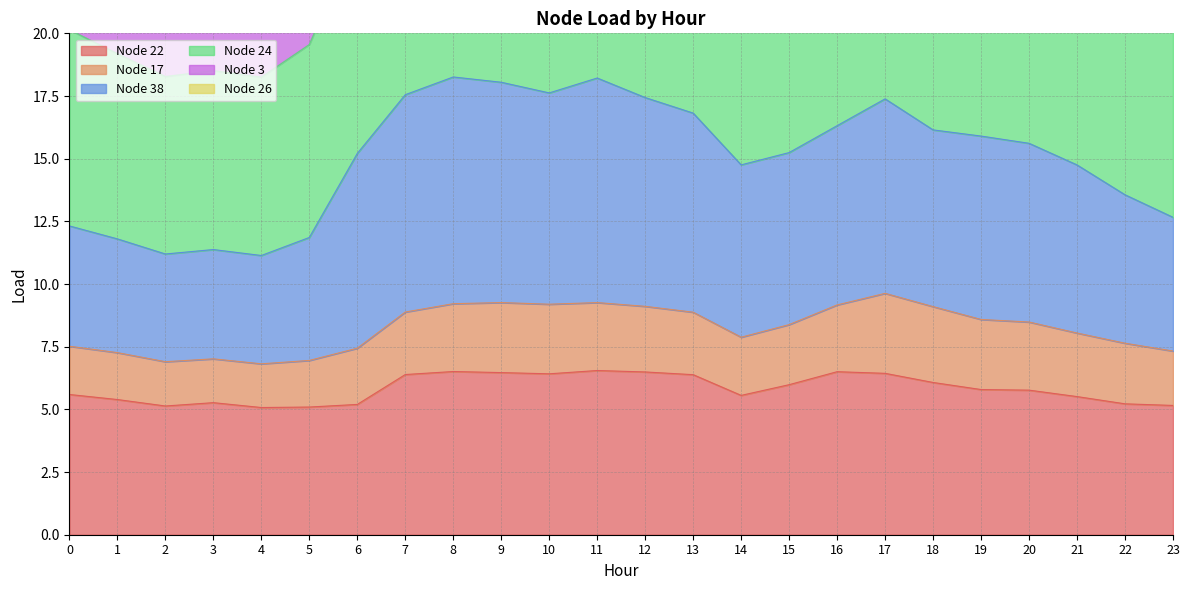

At which category does Node 38 reach its first local valley?

2